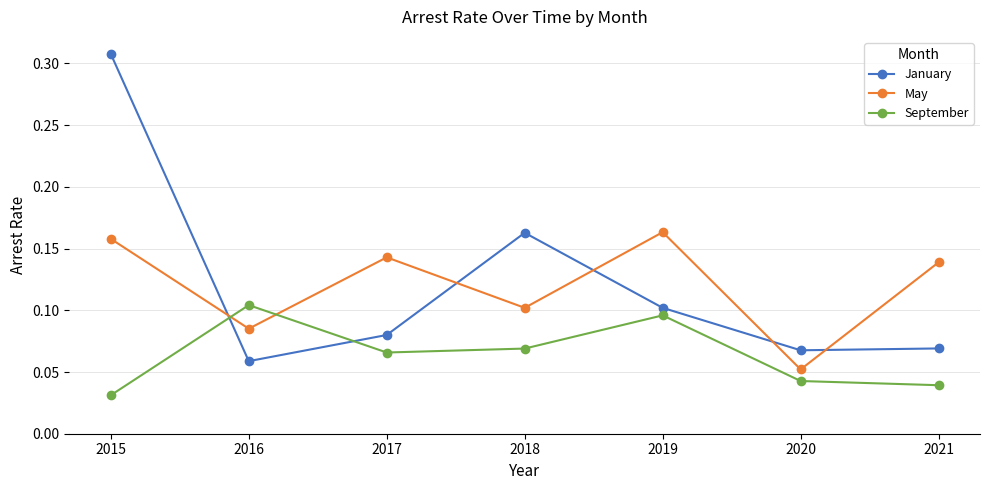

At 2017, list the series in order from smallest to largest.

September, January, May